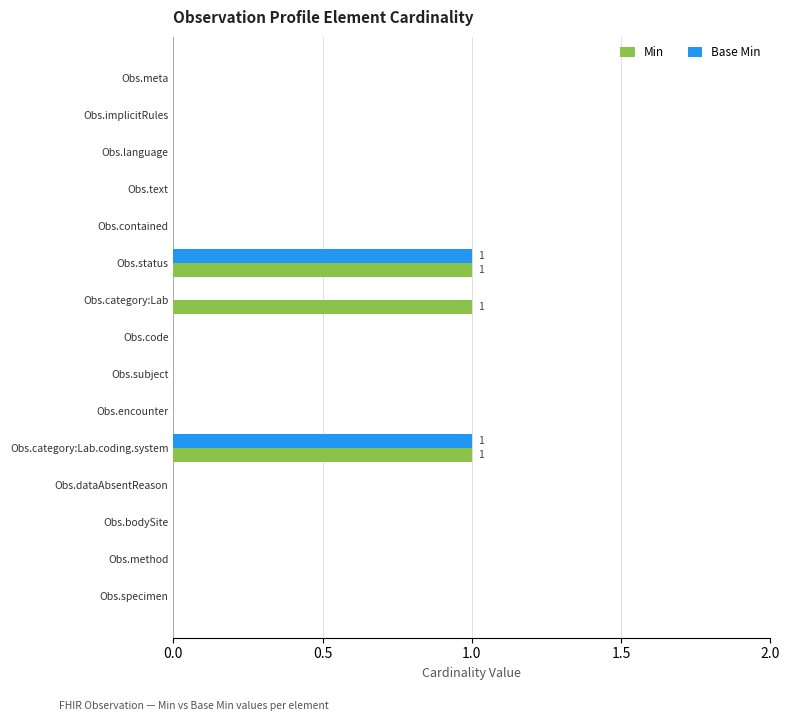

The Base Min series shows 0 at Obs.dataAbsentReason. True or false?

True